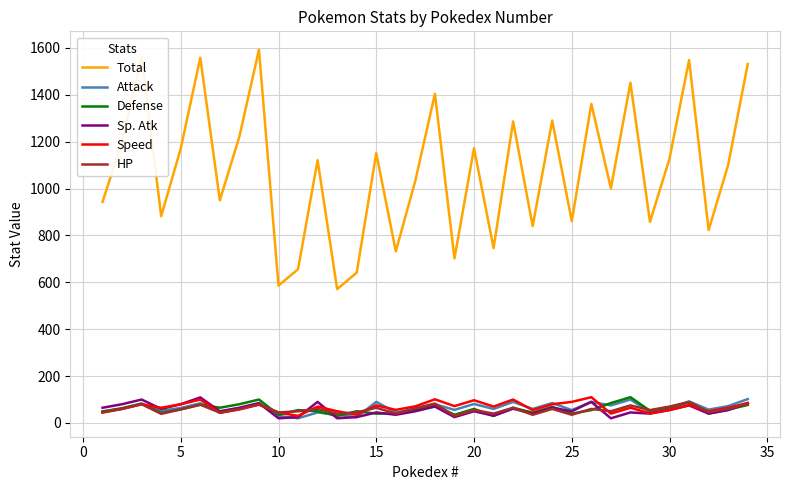

Which series has the widest spread of values?

Total